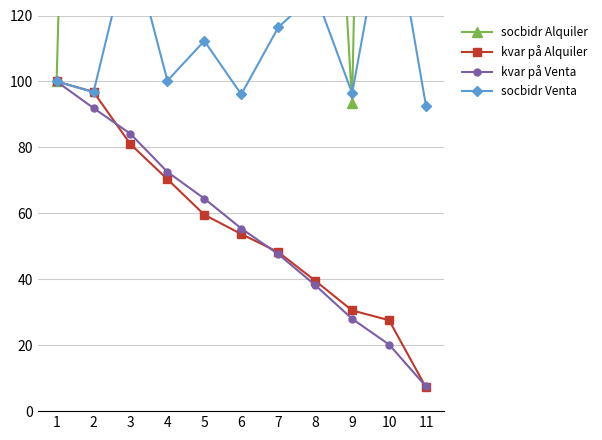

Count the number of categories in the chart.

11